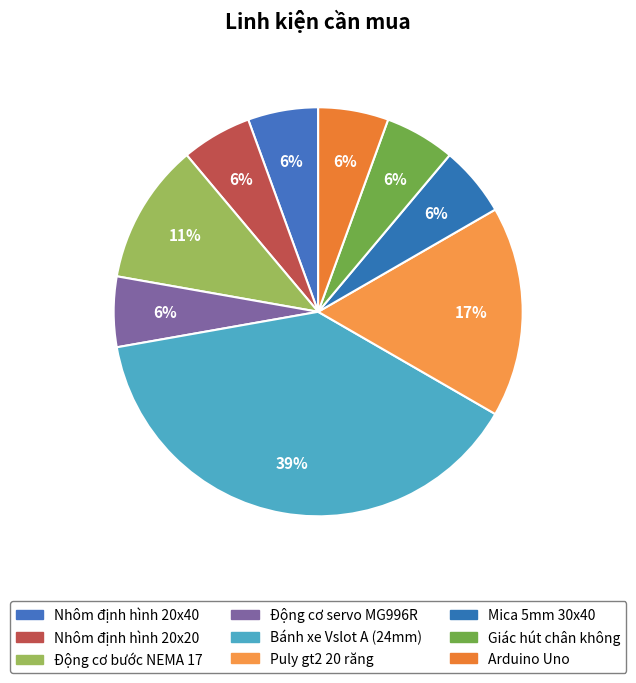

Which slice is the largest?

Bánh xe Vslot A (24mm)